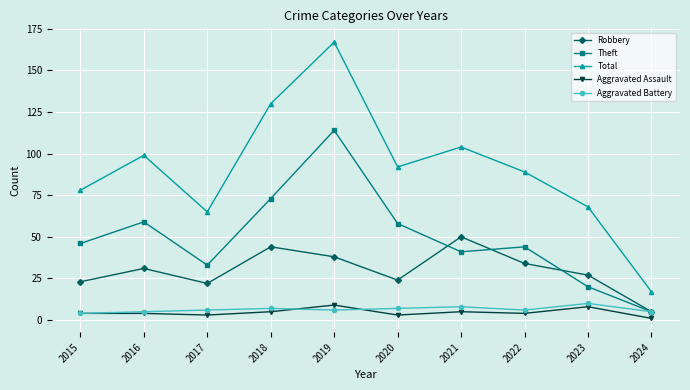

In Robbery, how many points are lower than both neighbors (excluding endpoints)?

2